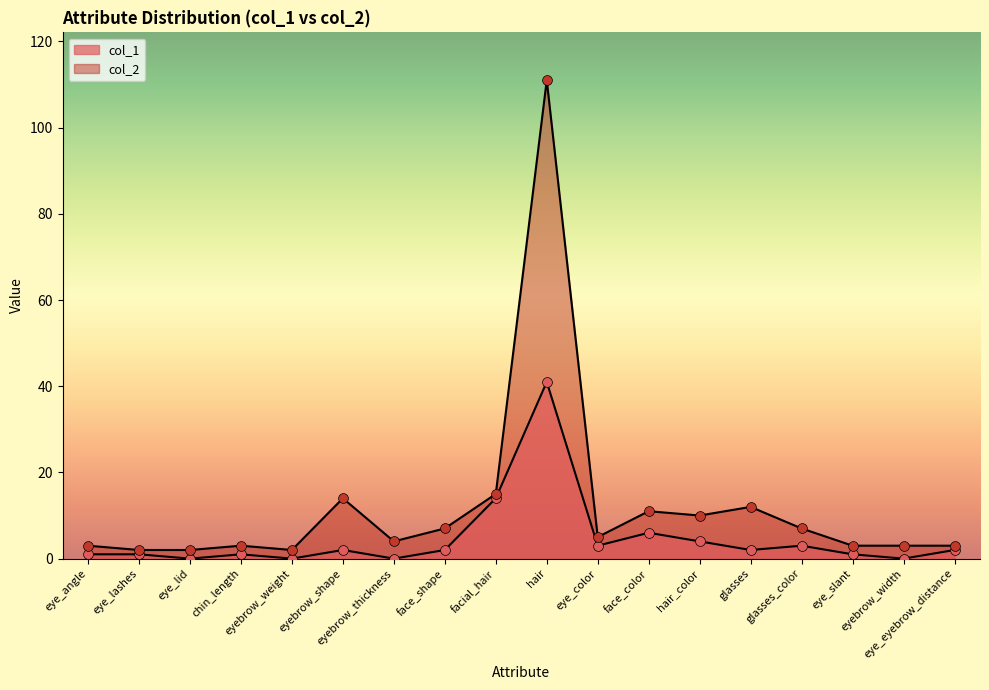

Which series has the widest spread of Y values?

col_2